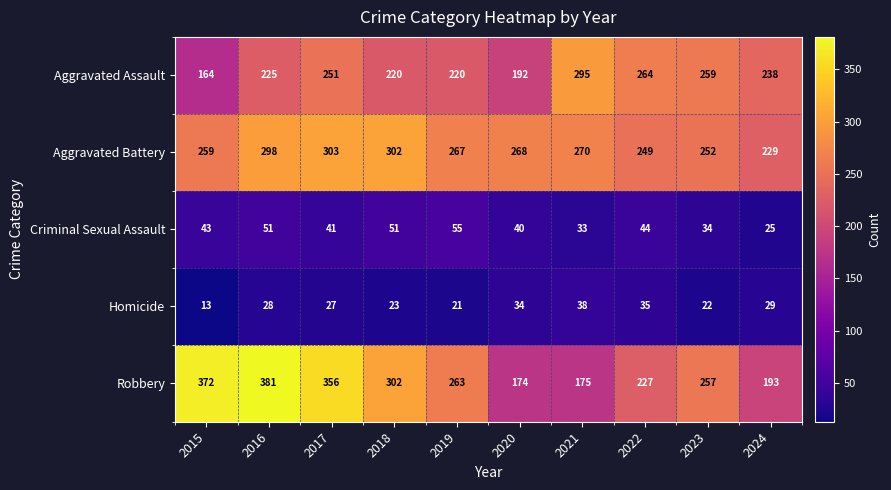

True or false: Criminal Sexual Assault has a value of 87 at 2019.

False